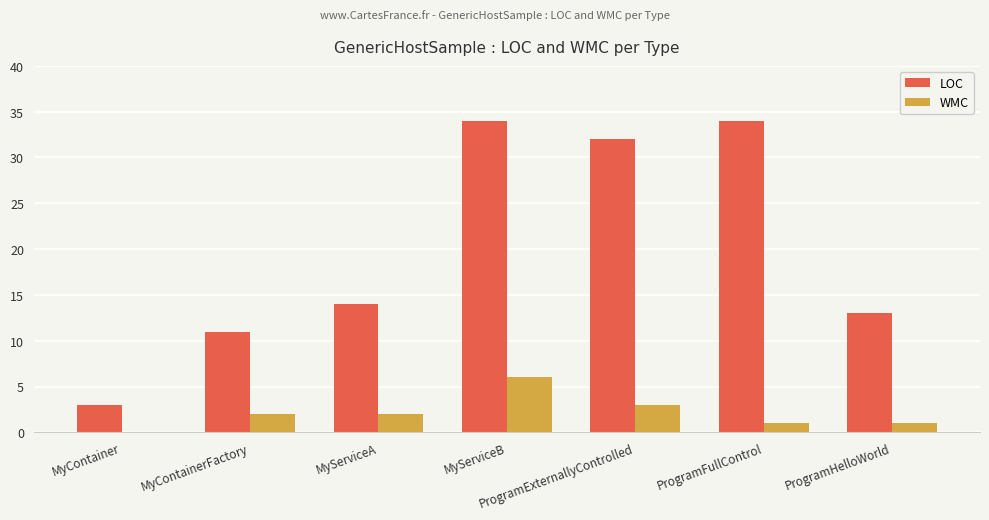

Reading left to right, list all the values displayed in this chart.

LOC: MyContainer=3	MyContainerFactory=11	MyServiceA=14	MyServiceB=34	ProgramExternallyControlled=32	ProgramFullControl=34	ProgramHelloWorld=13
WMC: MyContainer=0	MyContainerFactory=2	MyServiceA=2	MyServiceB=6	ProgramExternallyControlled=3	ProgramFullControl=1	ProgramHelloWorld=1